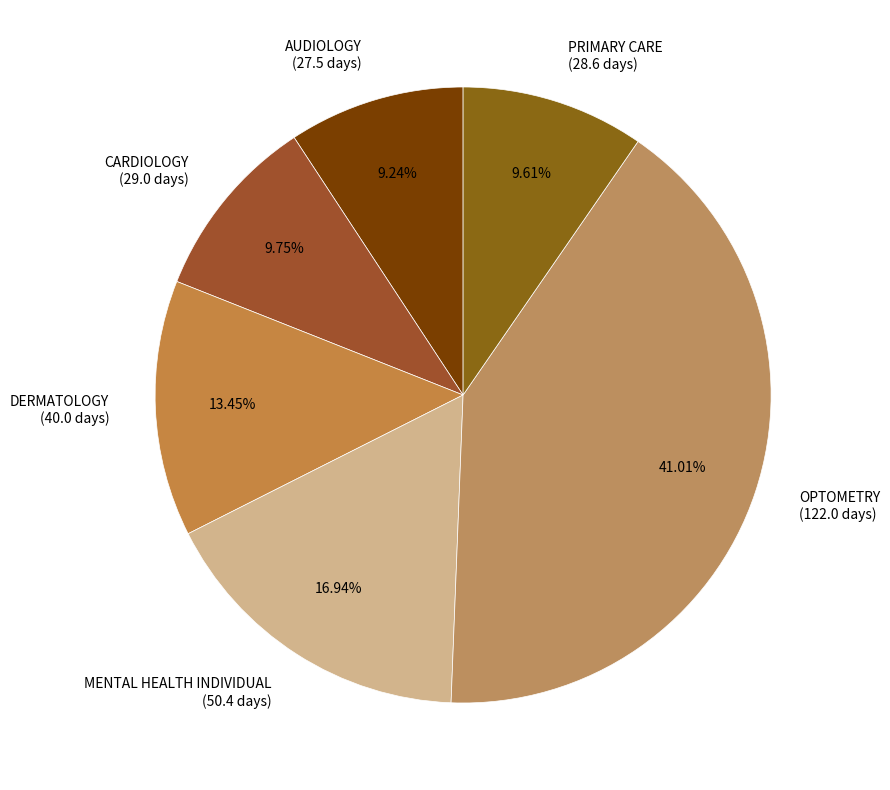

Does OPTOMETRY (122.0 days) account for over 50% of the chart?

No